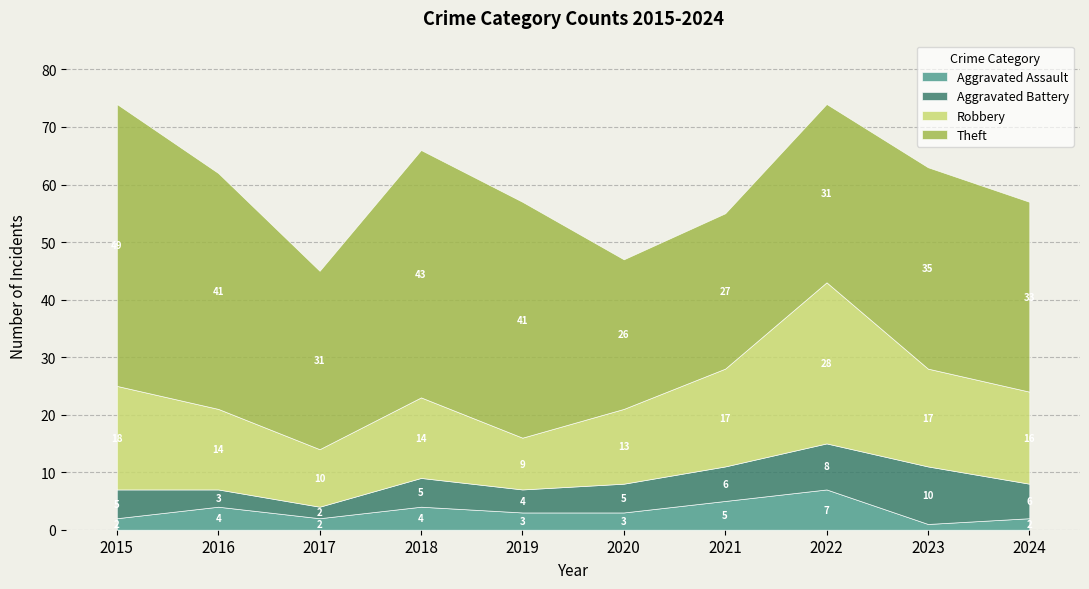

Between 2024 and 2020, which is larger?

2020